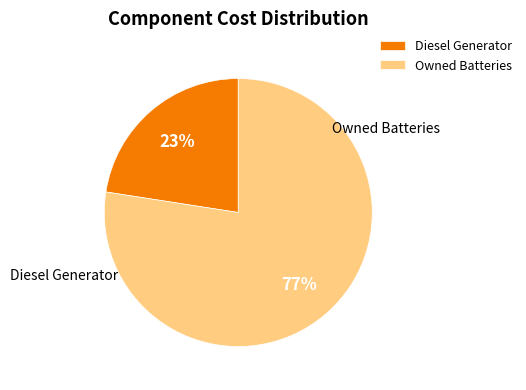

To the nearest percent, what is the average slice percentage?

50%